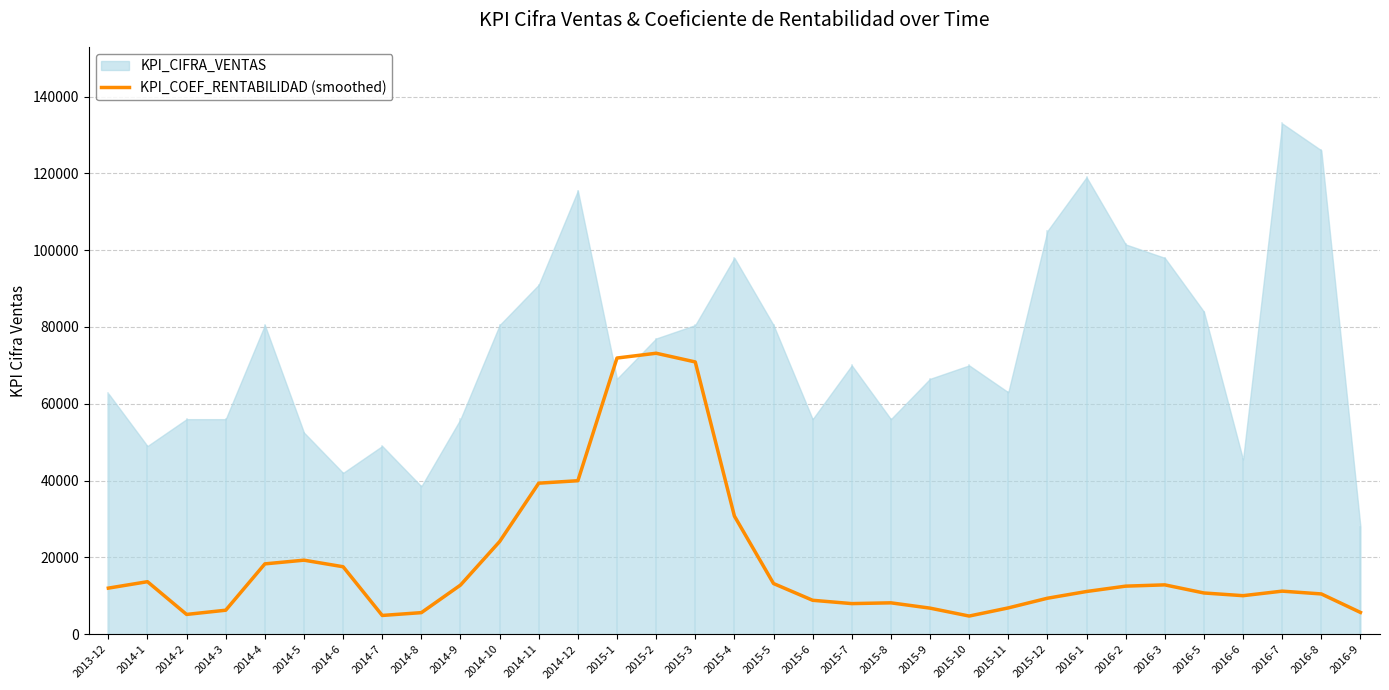

The value of KPI_COEF_RENTABILIDAD (smoothed) at 2015-12 is 9369.3. True or false?

True